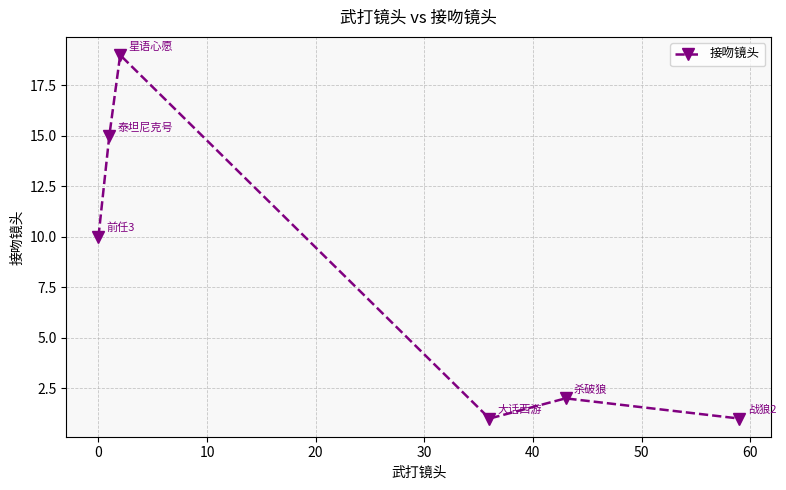

What is the maximum value shown in the chart?

19